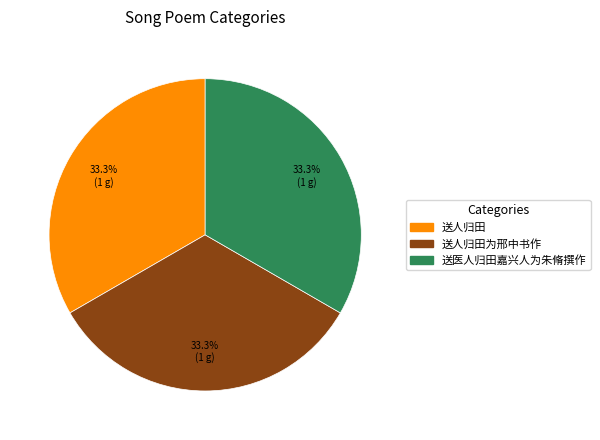

Does any single category account for the majority?

No